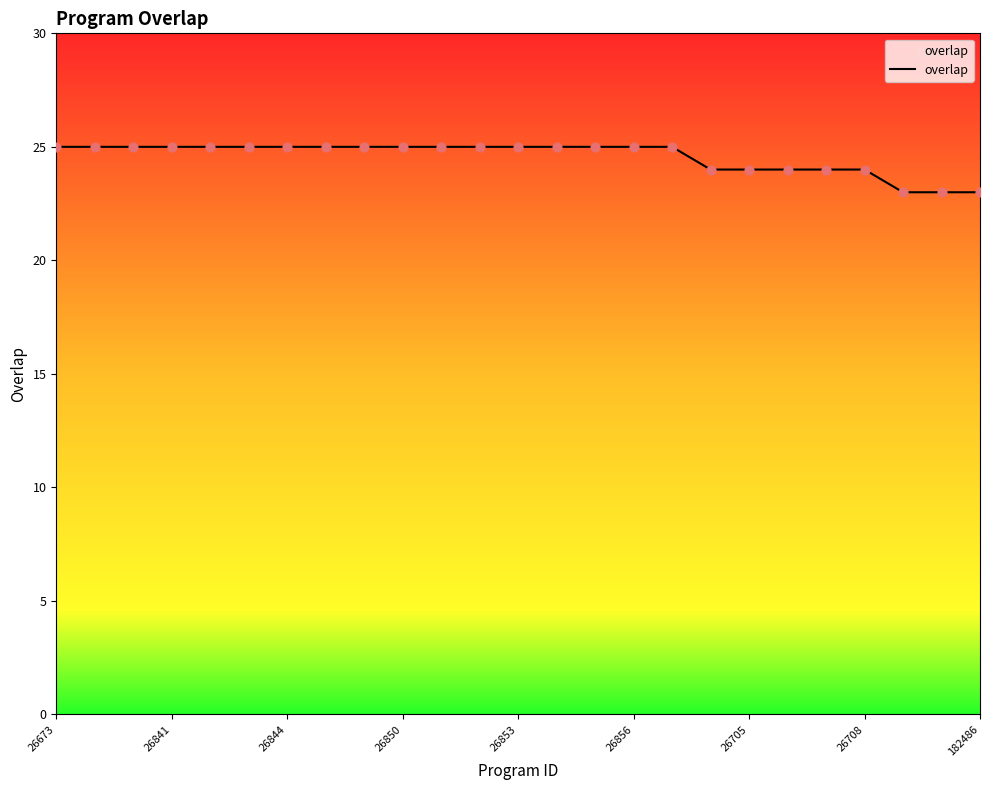

What is the minimum value shown in the chart?

23